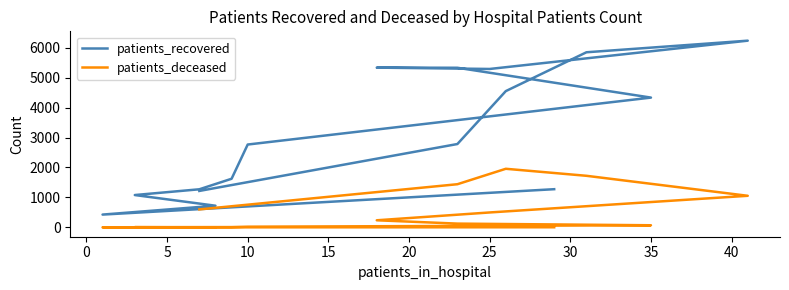

True or false: patients_deceased and patients_recovered intersect in this chart.

False